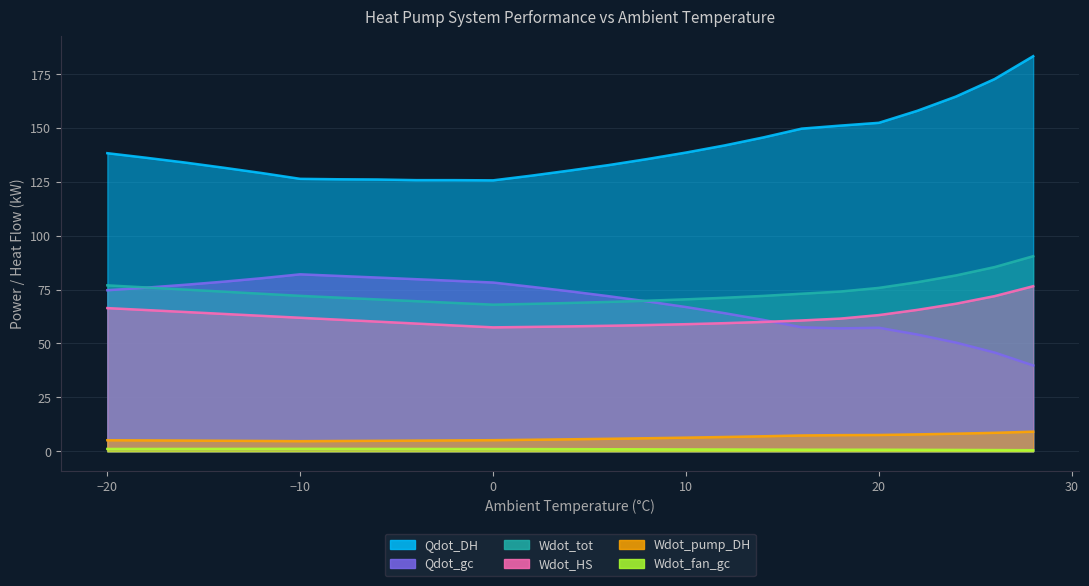

The Qdot_DH series shows 83.0 at 10. True or false?

False